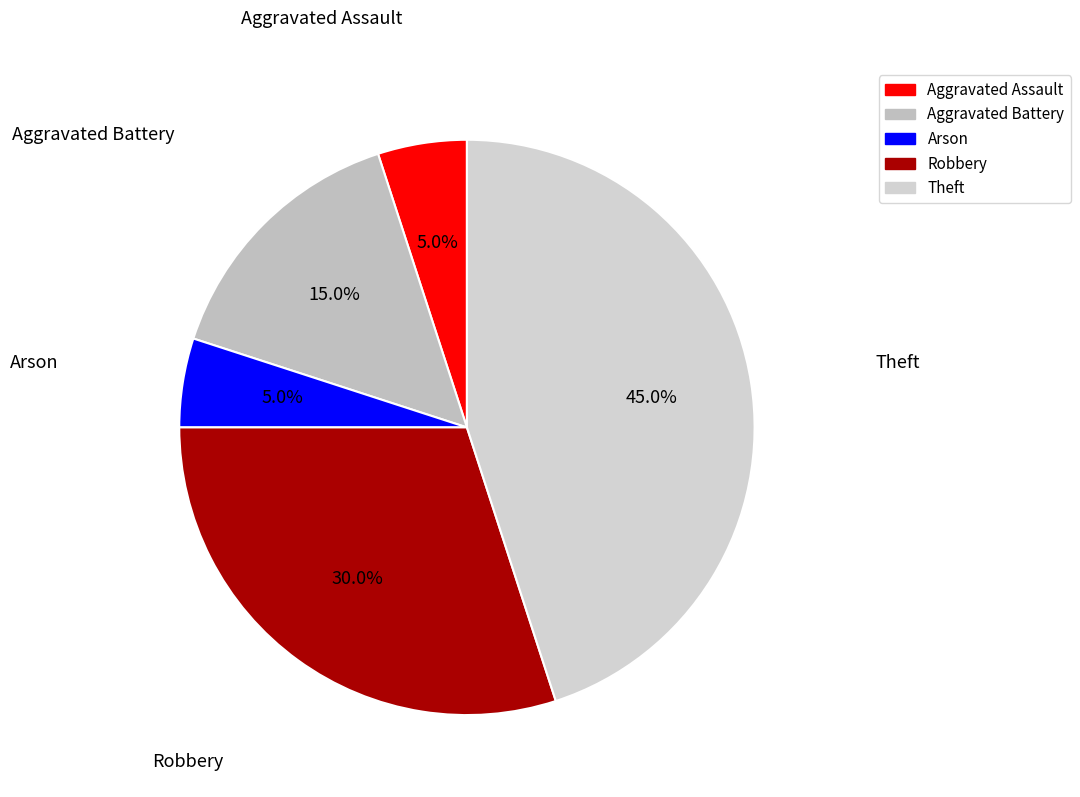

Between Arson and Theft, which is larger?

Theft